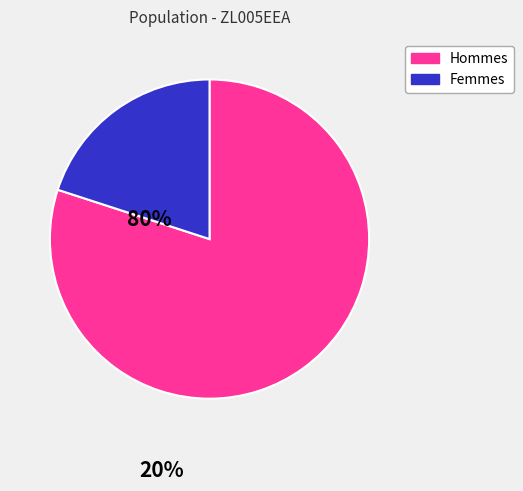

Is there any slice that represents more than half of the pie?

Yes